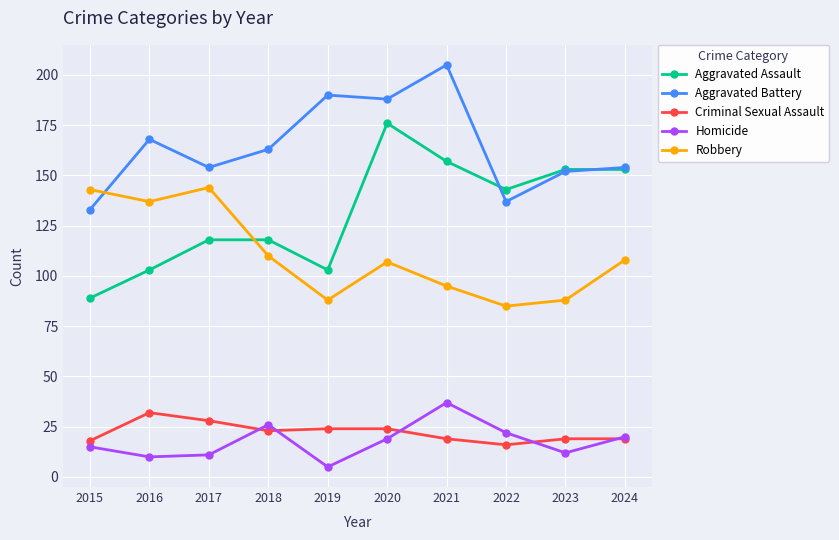

Is it true that Aggravated Battery equals 201 at 2024?

False